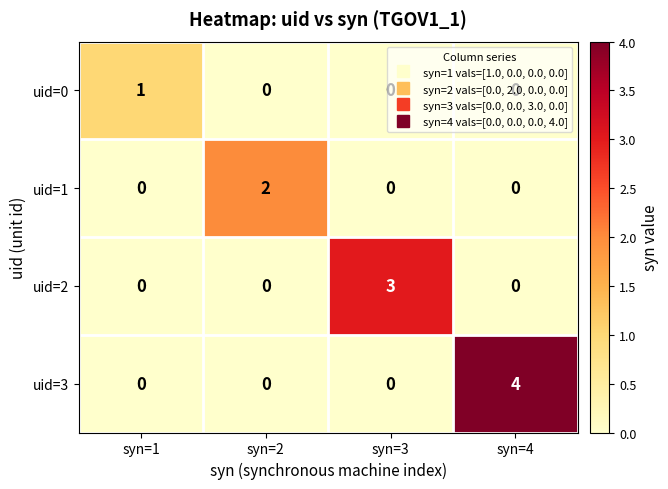

At which category is the sum across all series the highest?

syn=4